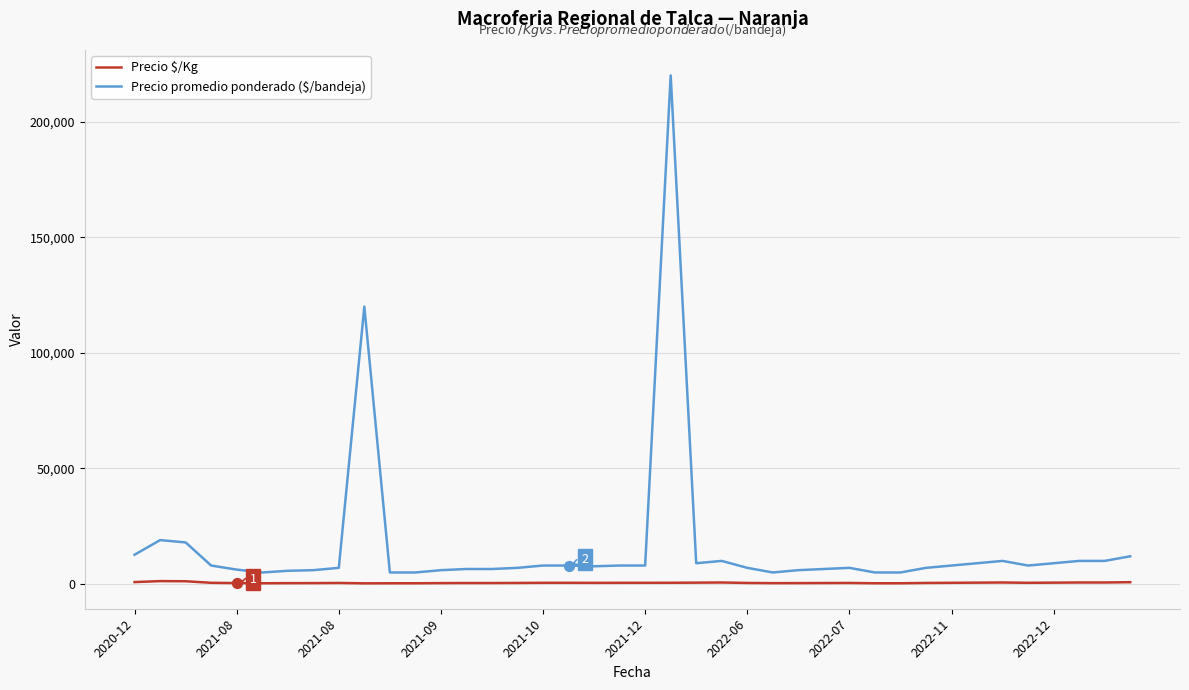

Which series has the widest spread of values?

Precio promedio ponderado ($/bandeja)